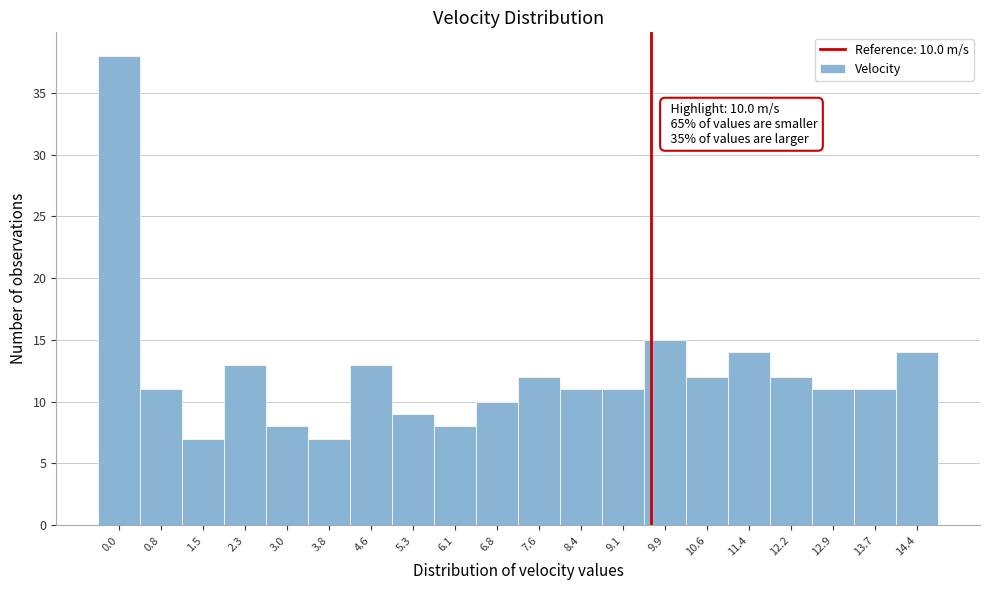

Reading right to left, extract all data points from this chart.

14.4=14	13.7=11	12.9=11	12.2=12	11.4=14	10.6=12	9.9=15	9.1=11	8.4=11	7.6=12	6.8=10	6.1=8	5.3=9	4.6=13	3.8=7	3.0=8	2.3=13	1.5=7	0.8=11	0.0=38